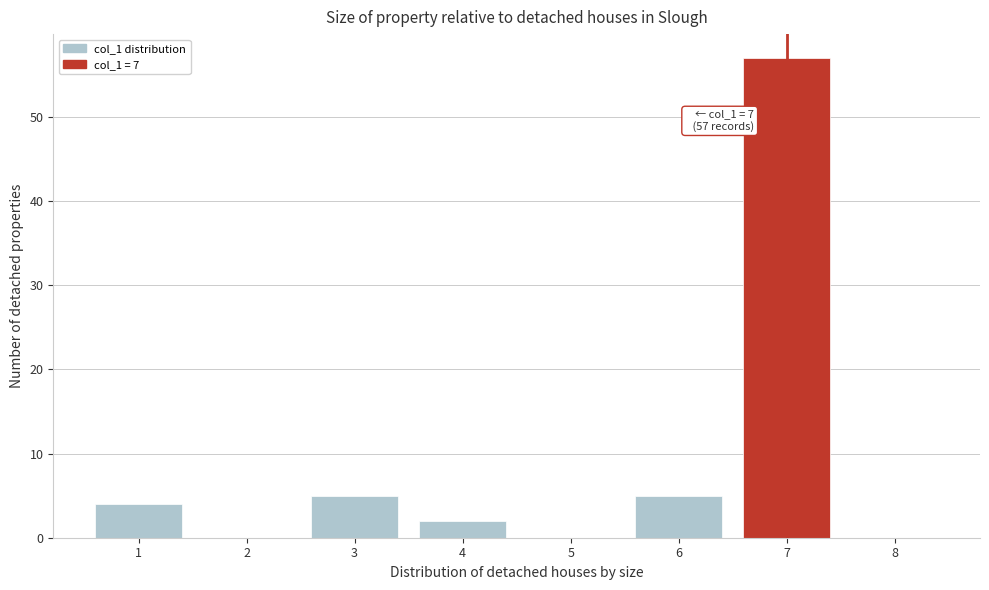

Which range on the x-axis has the tallest bar?

6.5 to 7.5